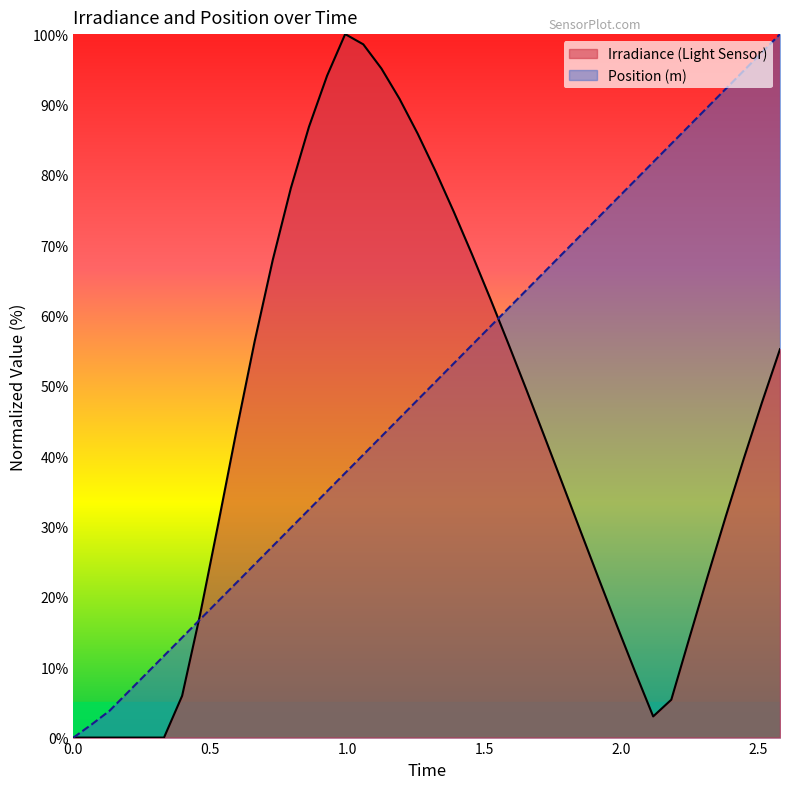

What is the maximum value for Irradiance (Light Sensor)?

100.0